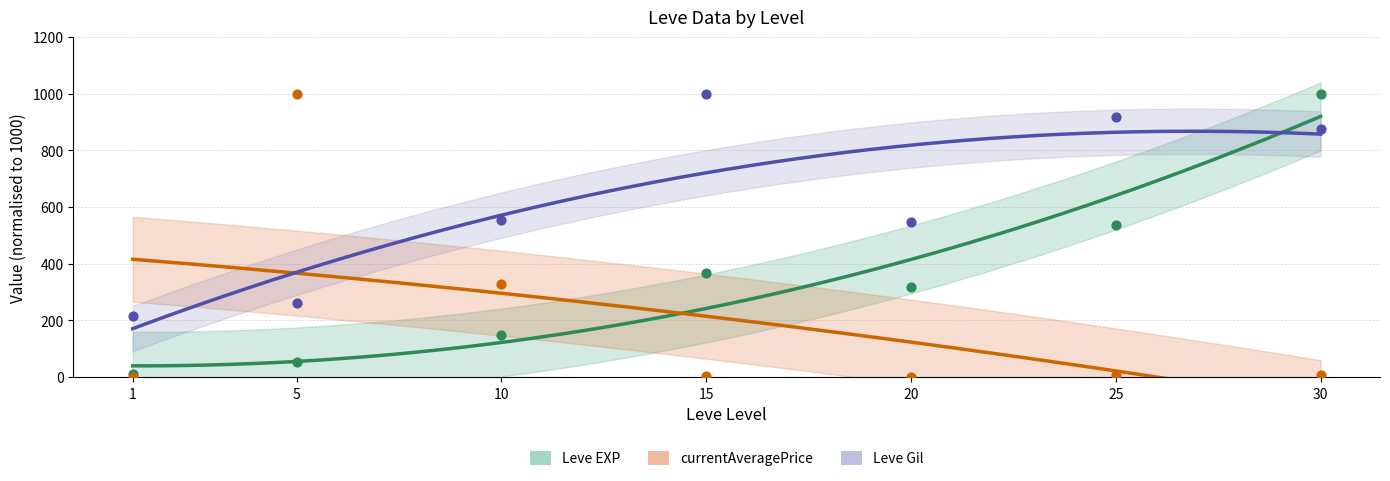

Which series has the widest spread of Y values?

currentAveragePrice